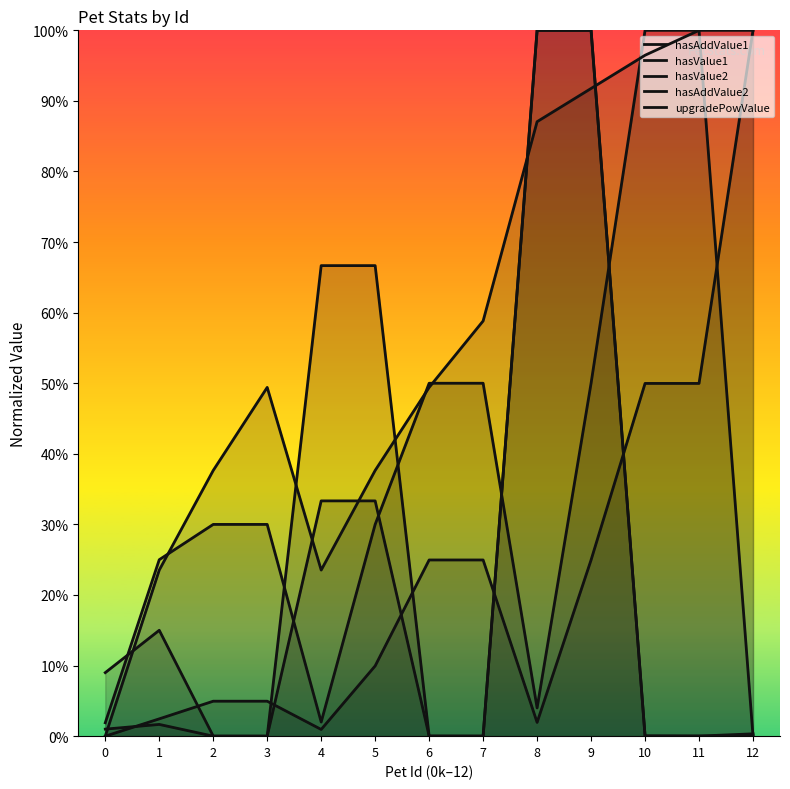

What is the difference between the second highest and second lowest values in the hasAddValue2 series?

1.0